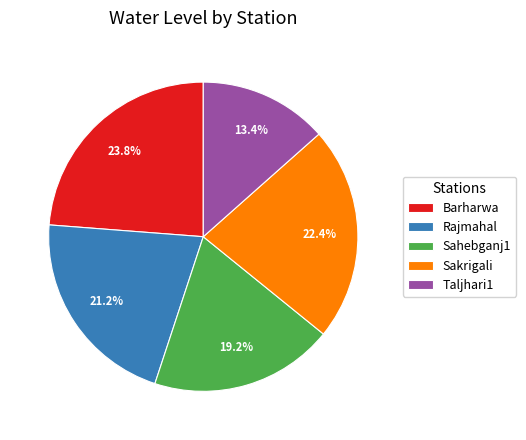

Do Sakrigali and Taljhari1 together represent more than half of the pie?

No